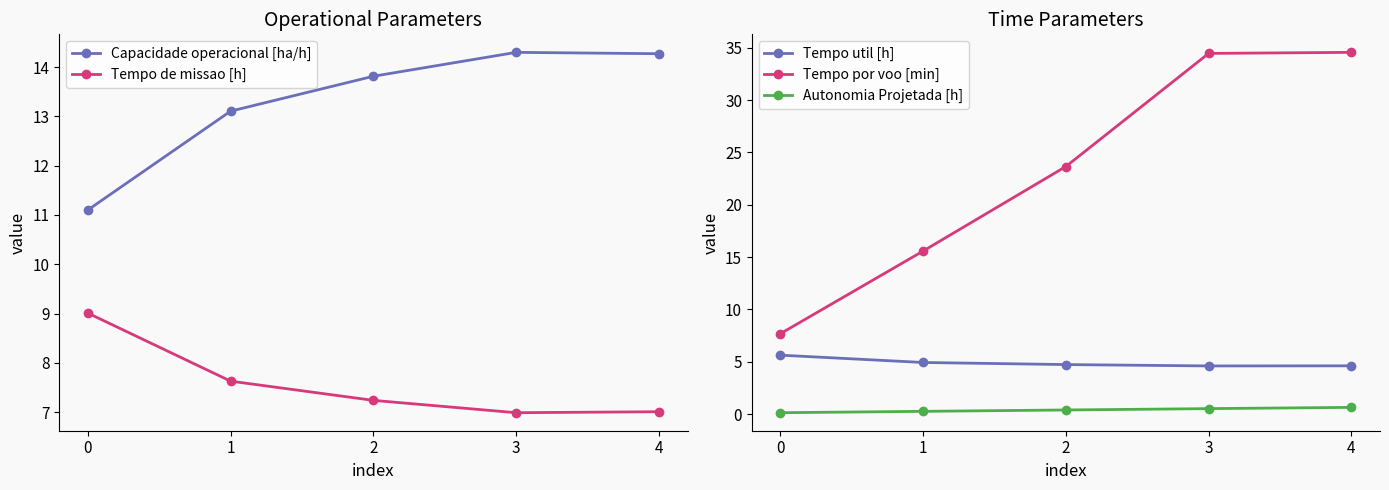

Does the chart display data point markers on the line(s)?

Yes